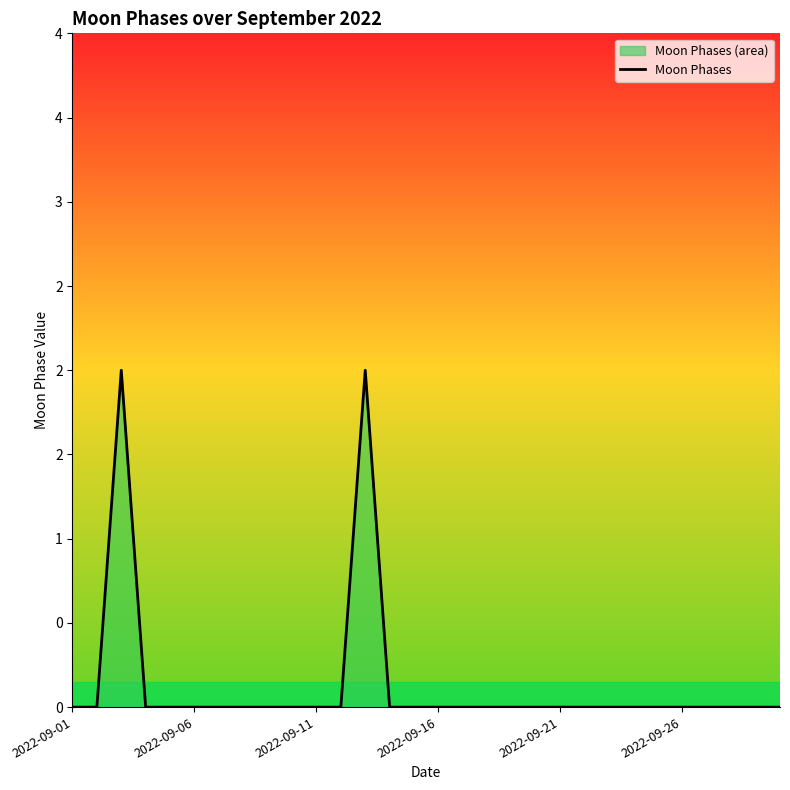

Reading right to left, list all the values displayed in this chart.

0	0	0	0	0	0	0	0	0	0	0	0	0	0	0	0	0	2	0	0	0	0	0	0	0	0	0	2	0	0